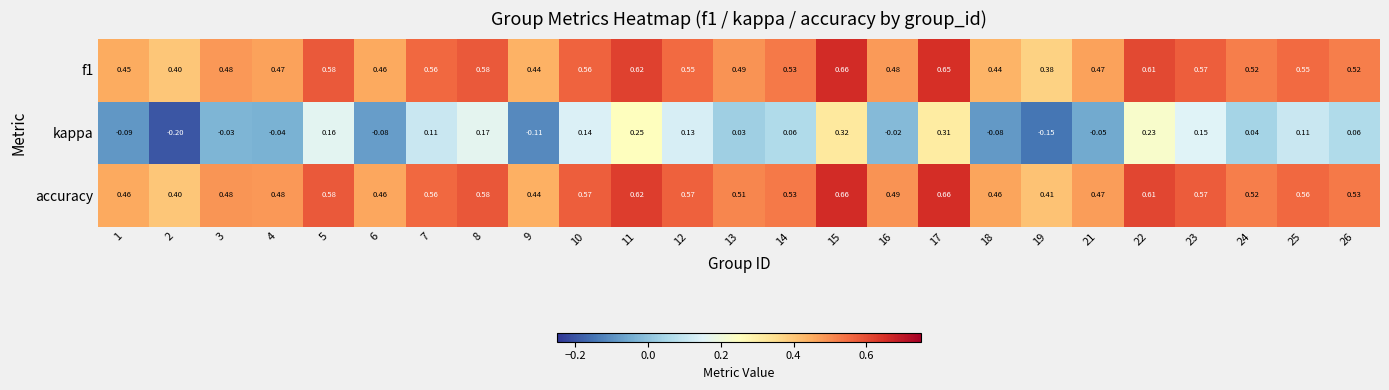

Which series has the largest range (max minus min)?

kappa